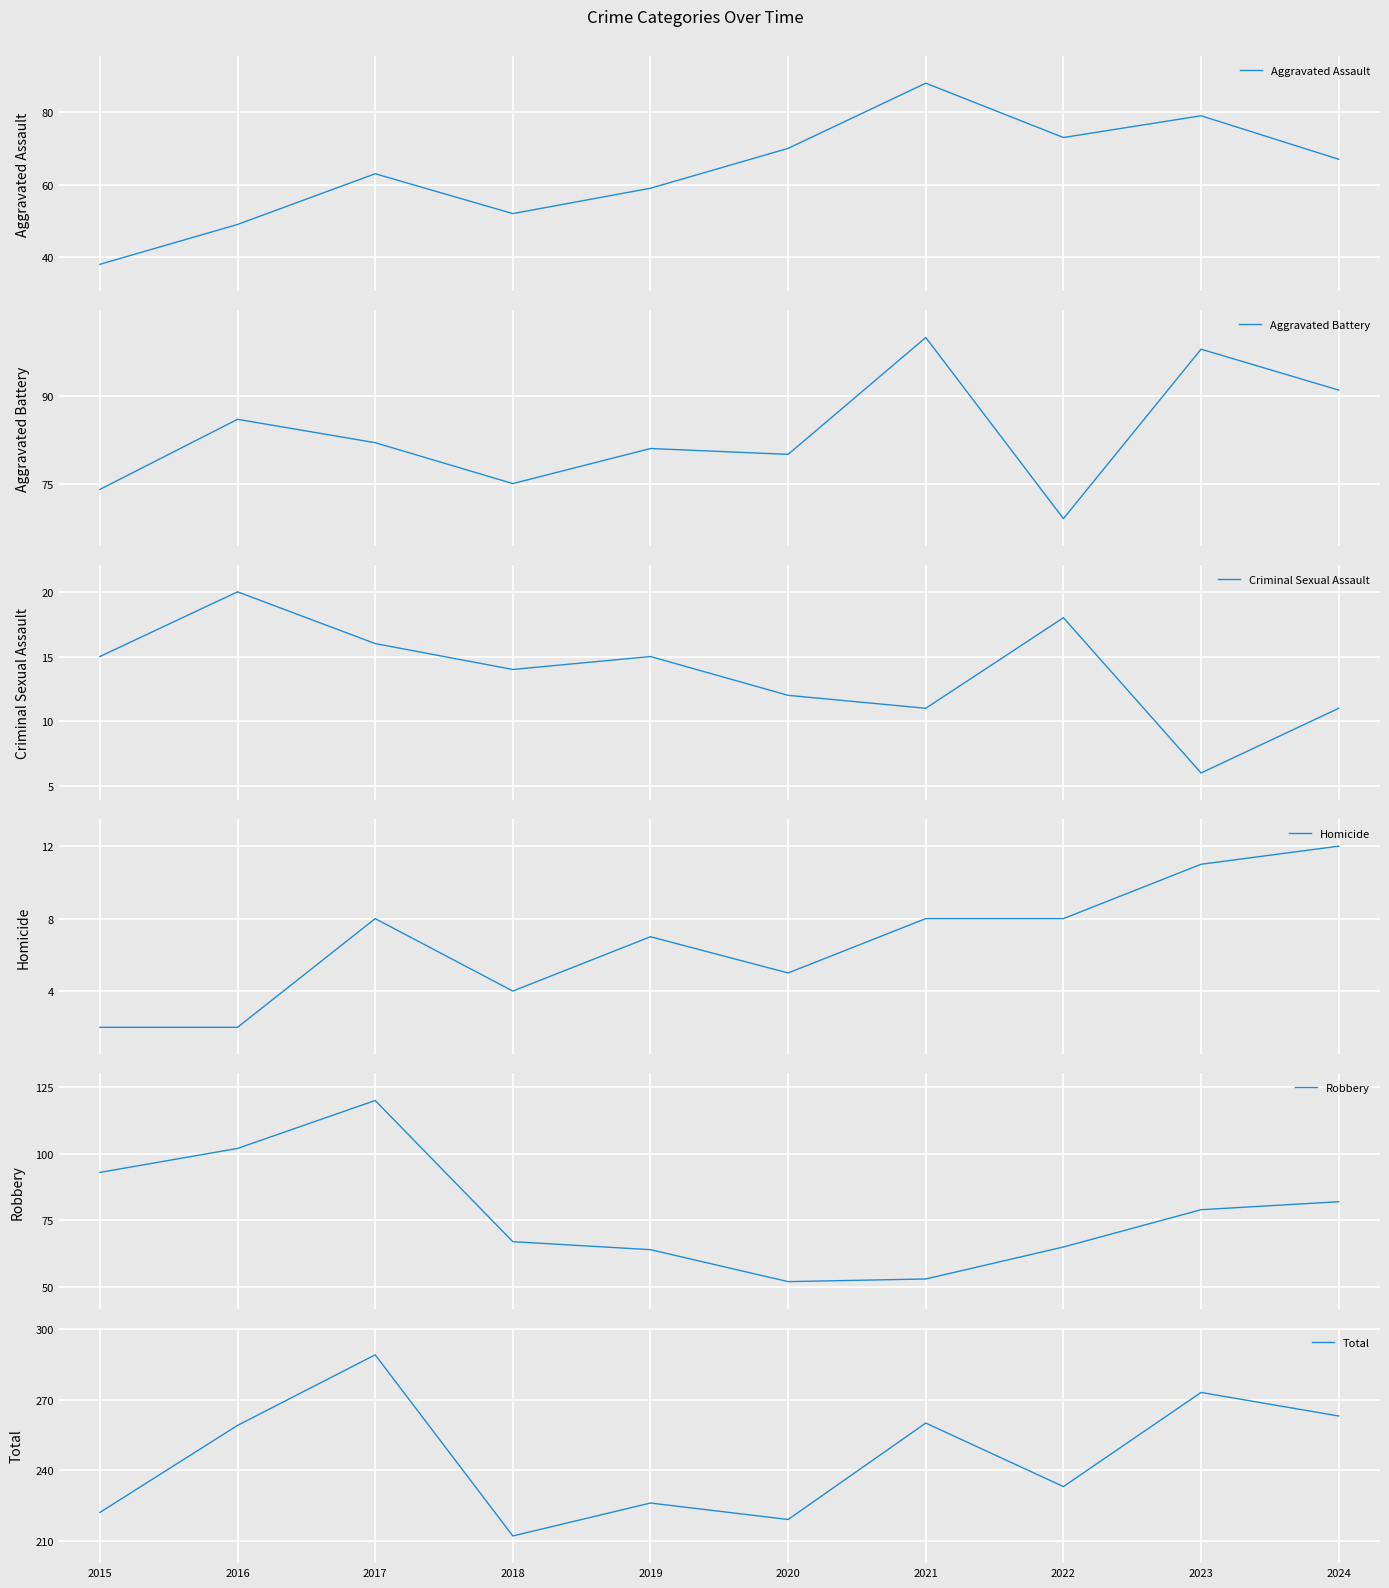

How many lines are shown in the chart?

6